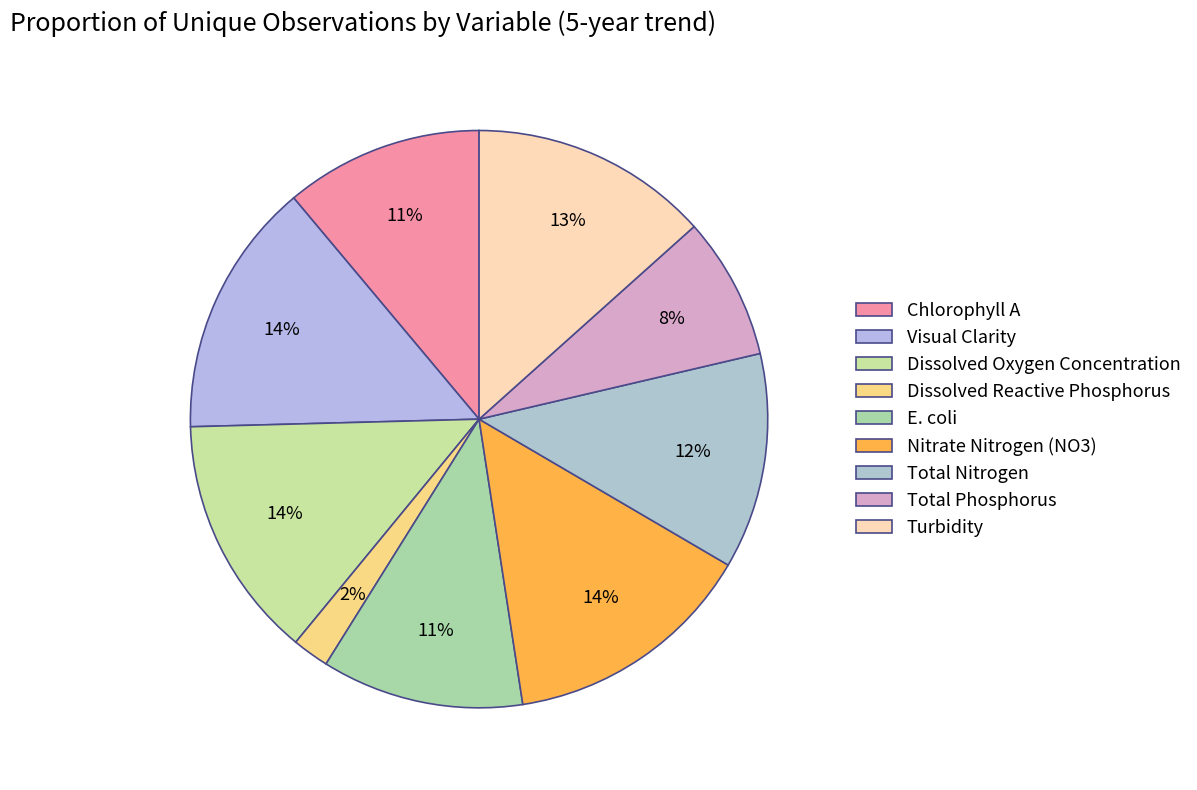

What percentage is the Visual Clarity slice, to the nearest percent?

14%